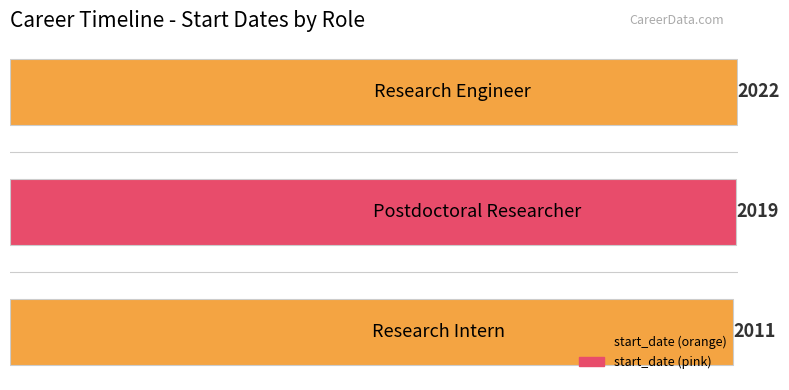

How many data points does each series have?

3